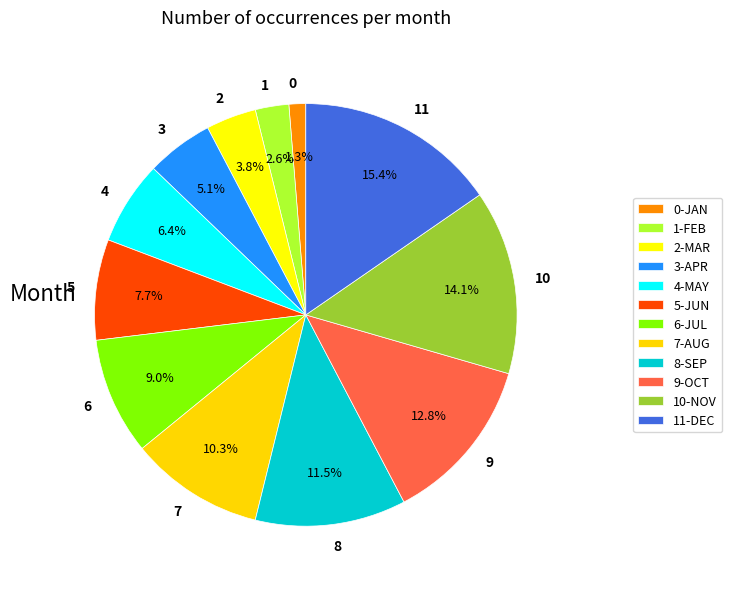

Is there any slice that represents more than half of the pie?

No